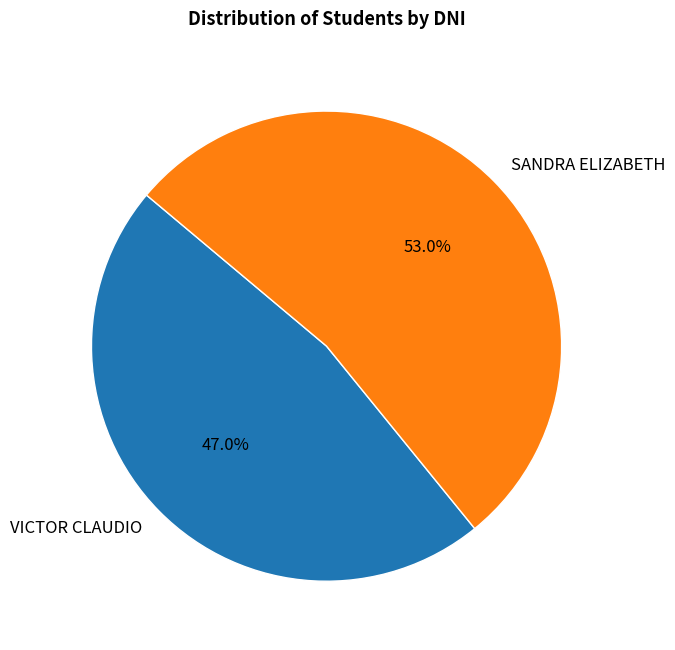

Is SANDRA ELIZABETH the majority of the pie?

Yes